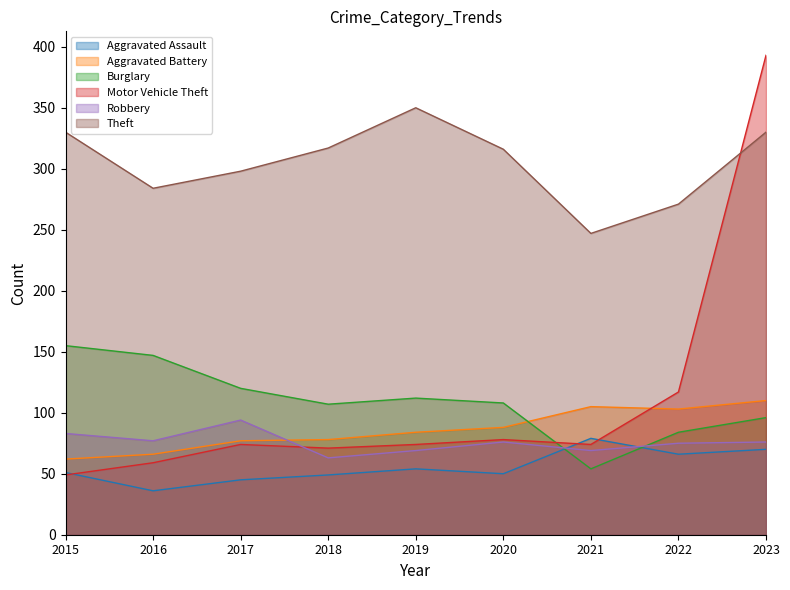

Which label corresponds to the smallest value in the chart?

2016